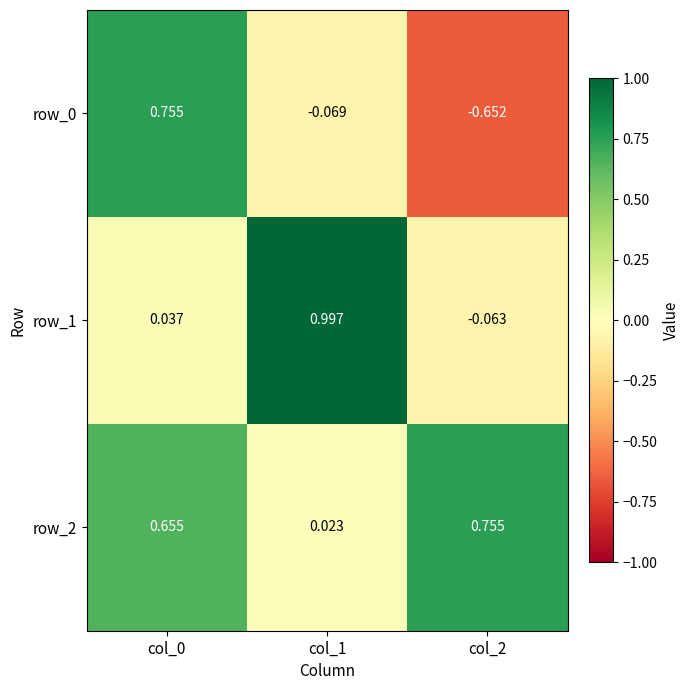

How many values in the row_1 series are below 0?

1